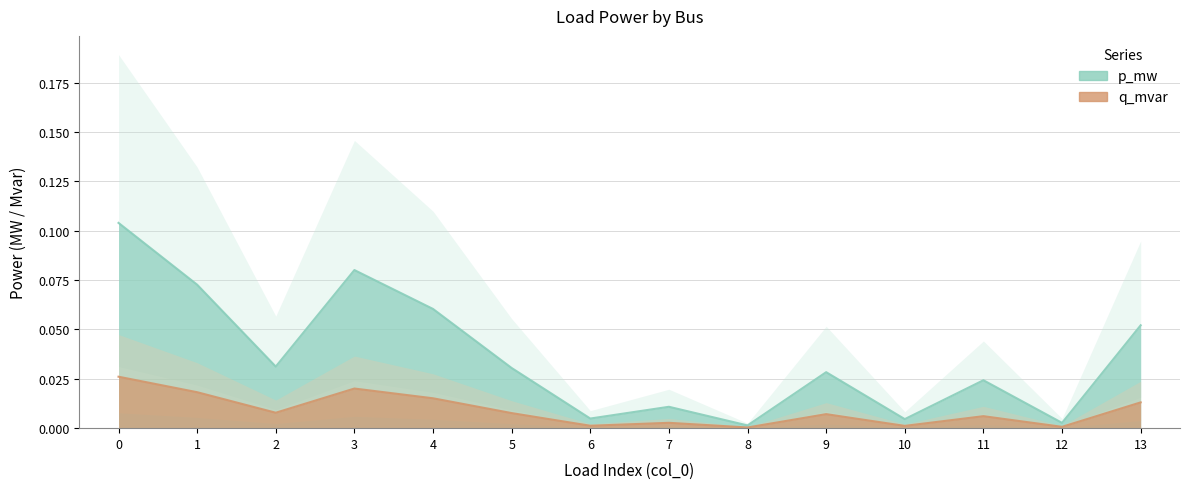

The p_mw series shows 0.0 at 6. True or false?

True